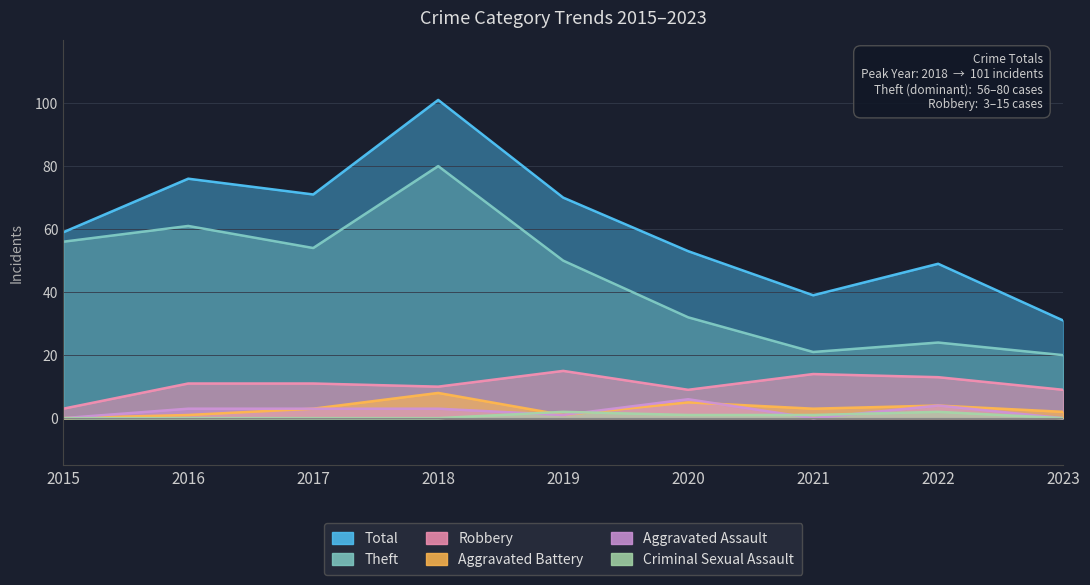

What is the value of the Aggravated Assault point at the 5th from the left?

1